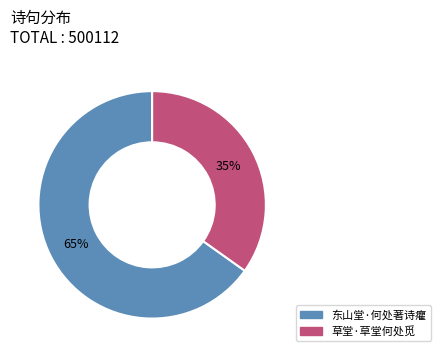

Is there a majority slice in this chart?

Yes